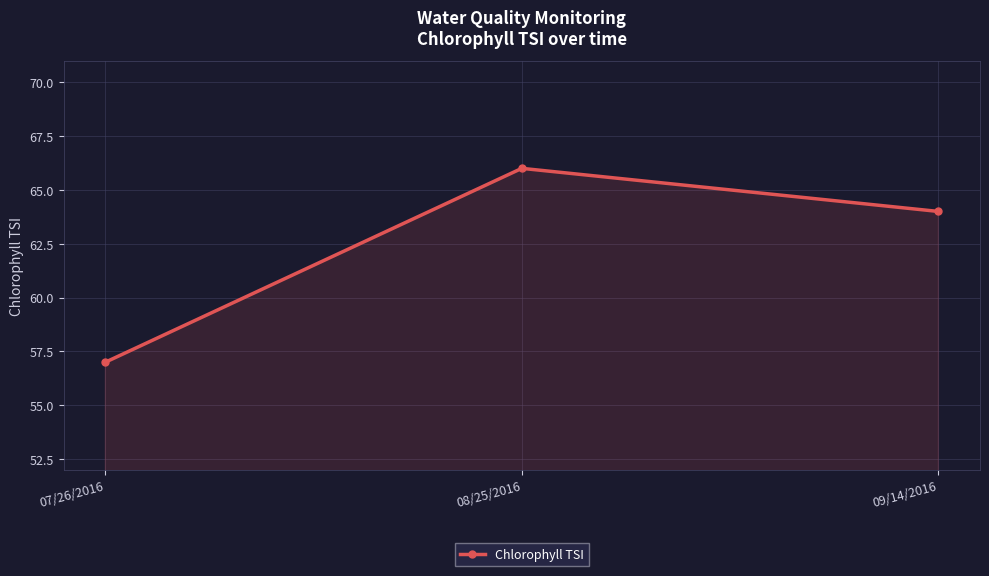

List the labels in order of value, largest first.

08/25/2016, 09/14/2016, 07/26/2016